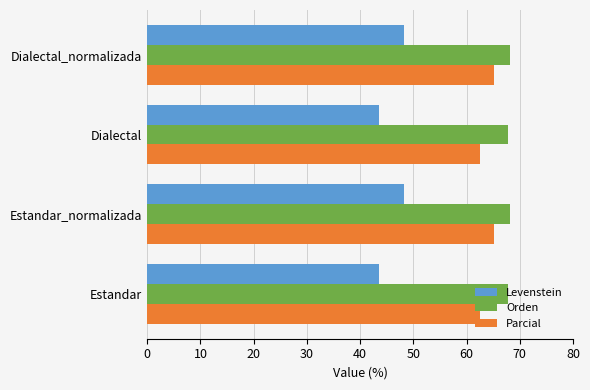

Which series has the widest spread of values?

Levenstein